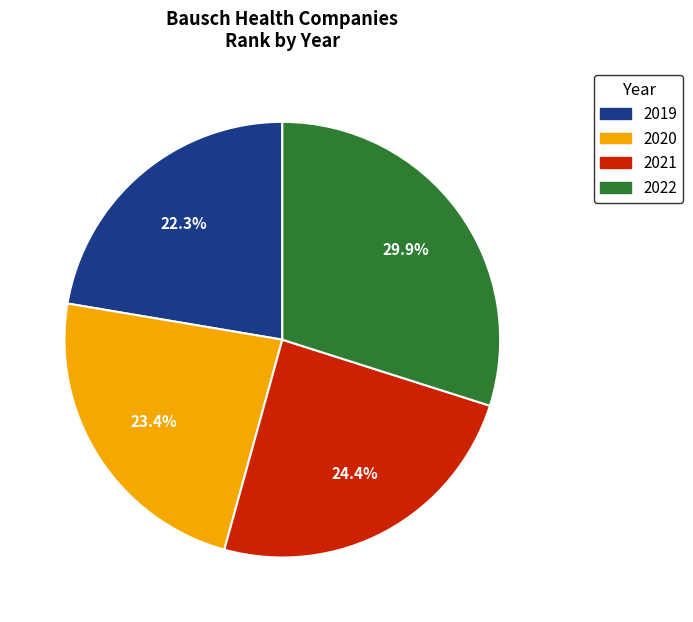

Is there any slice that represents more than half of the pie?

No